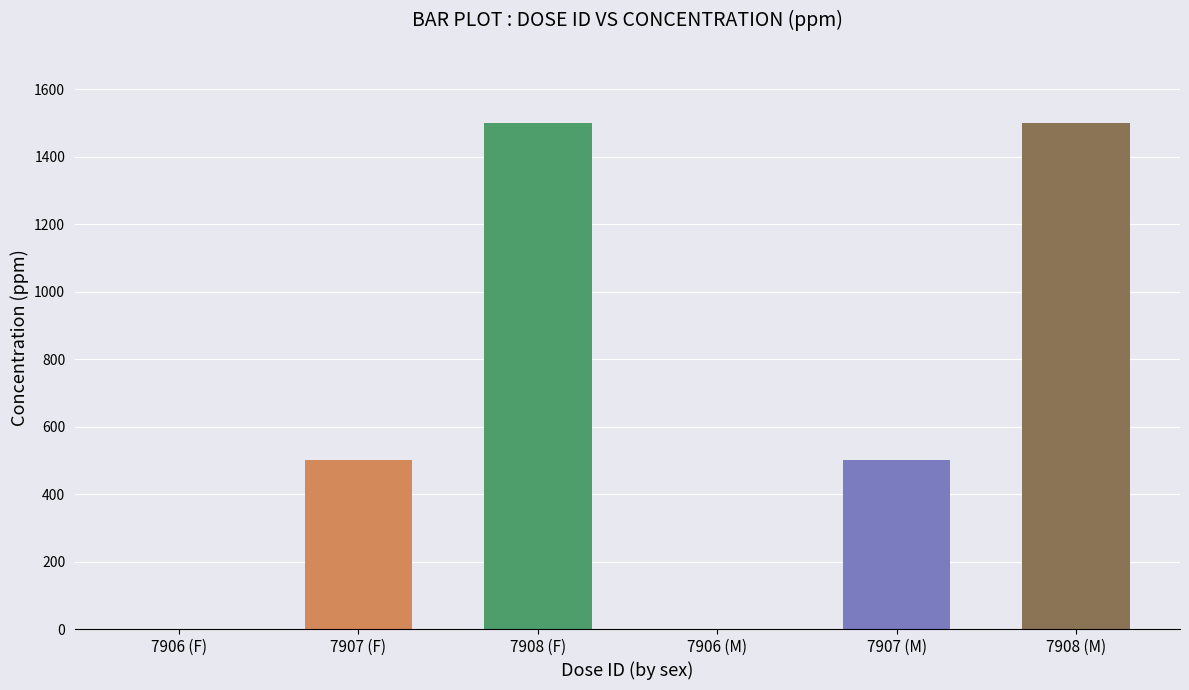

The chart shows a value of 500 at 7907 (M). True or false?

True